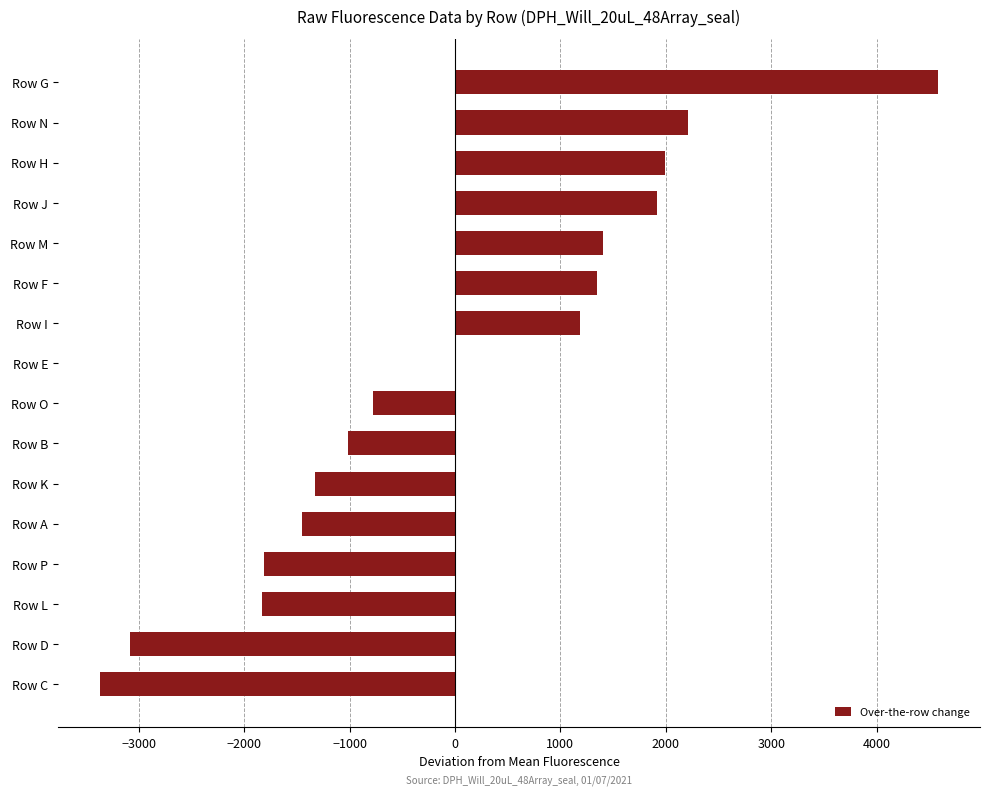

Is it true that the value at Row I is 1789.2?

False